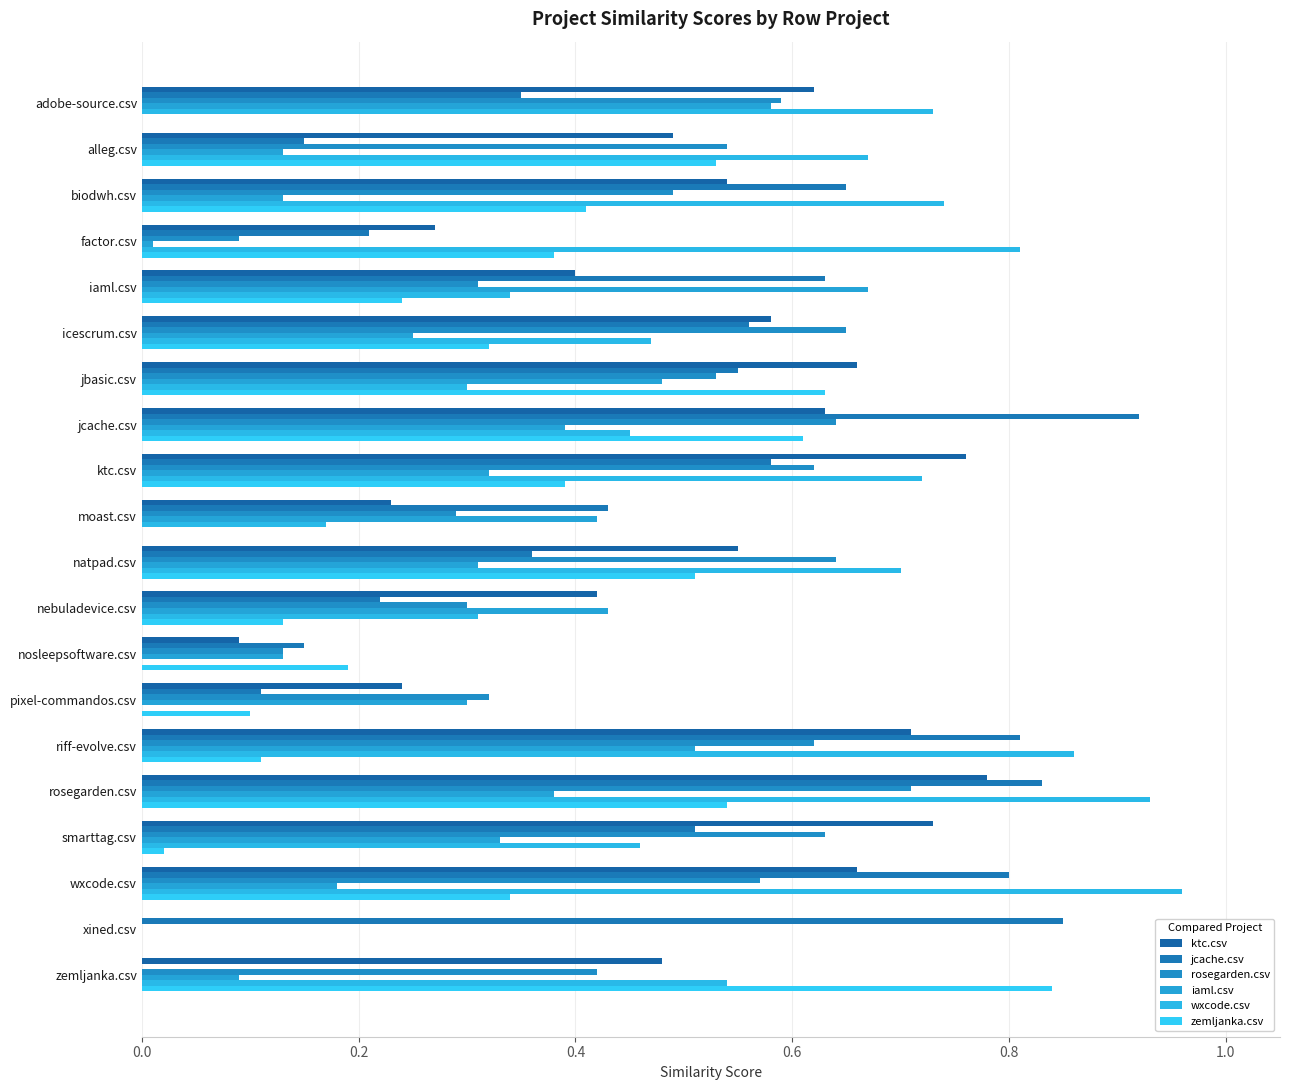

What position from the left is smarttag.csv?

17